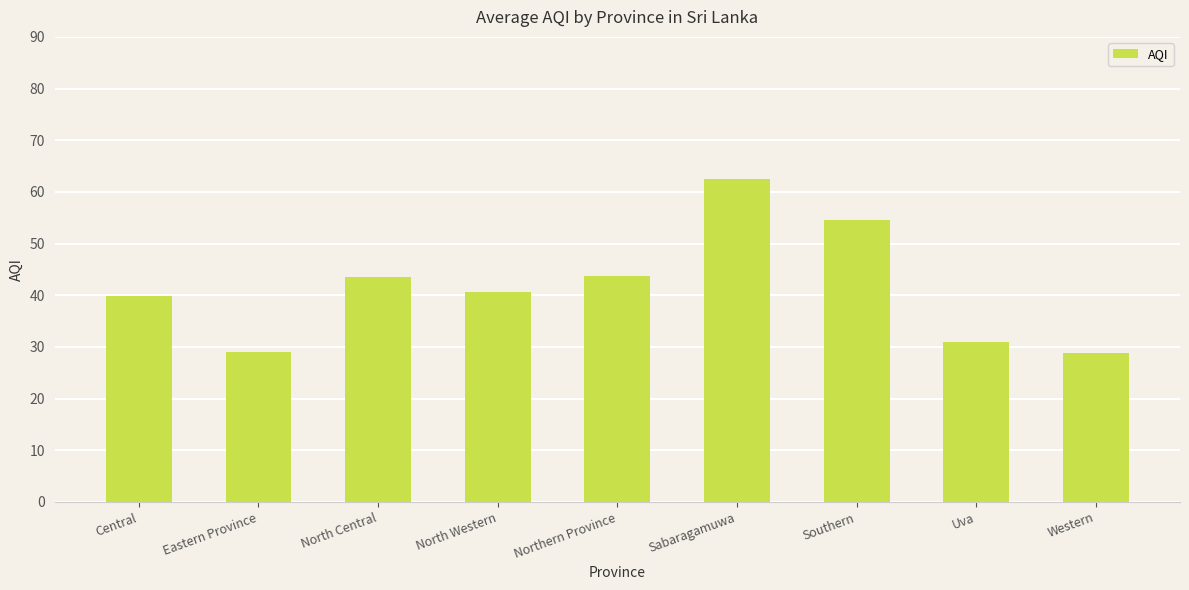

What is the label of the 6th bar from the right?

North Western